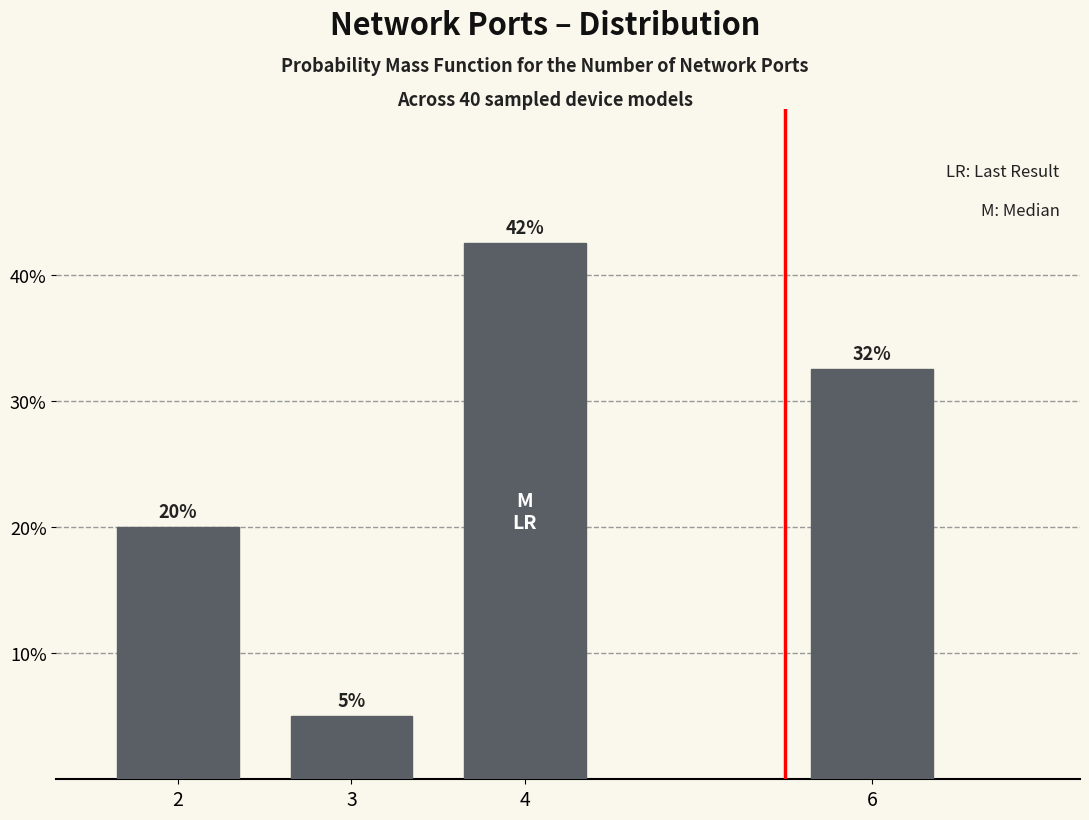

Is it true that the value at 4 is 42.5?

True